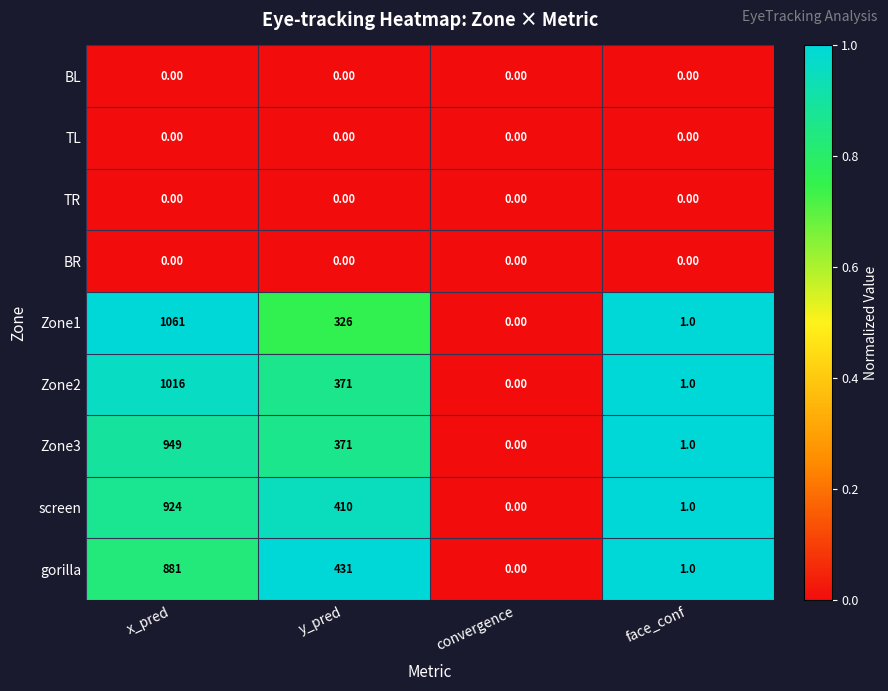

Is the value of Zone1 at x_pred greater than the value of gorilla at y_pred?

Yes